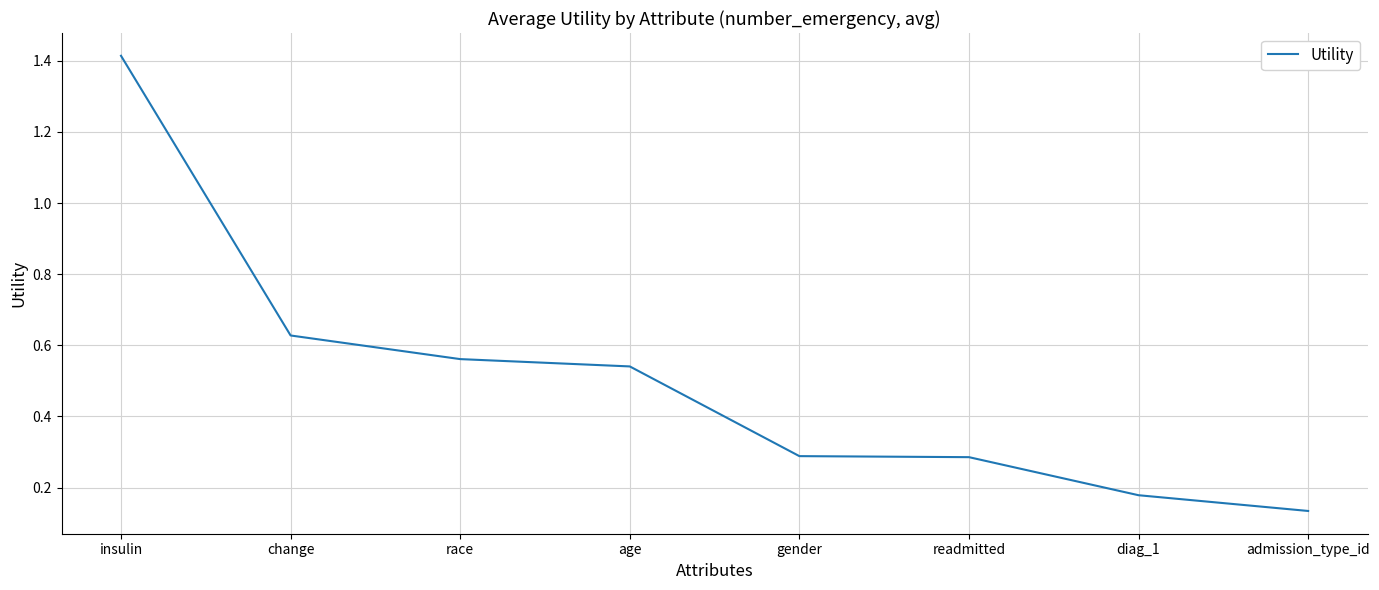

What position from the left is change?

2